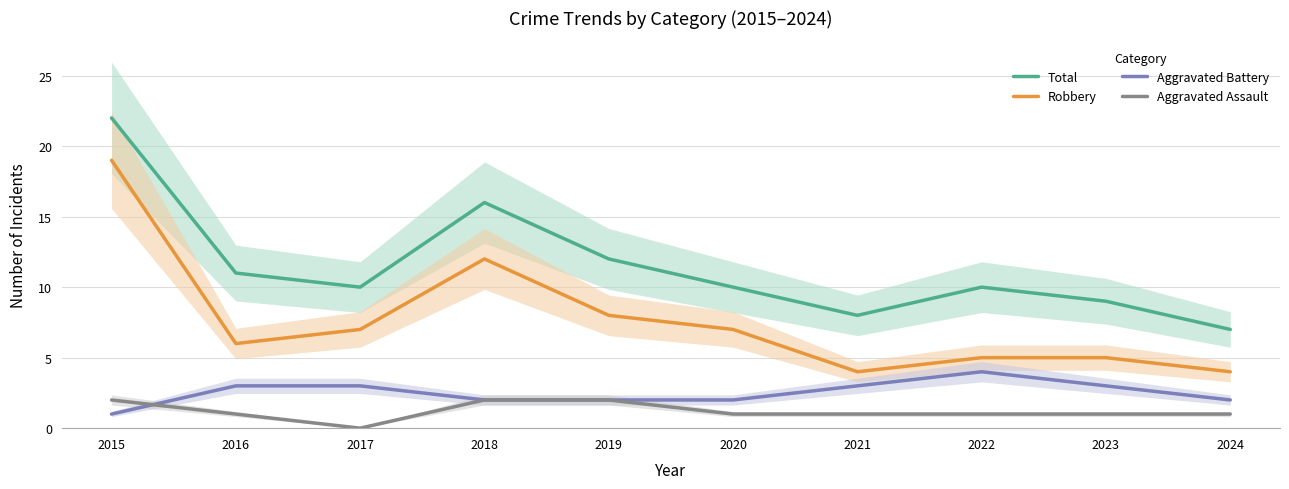

Which category has the highest value in the Aggravated Assault series?

2015